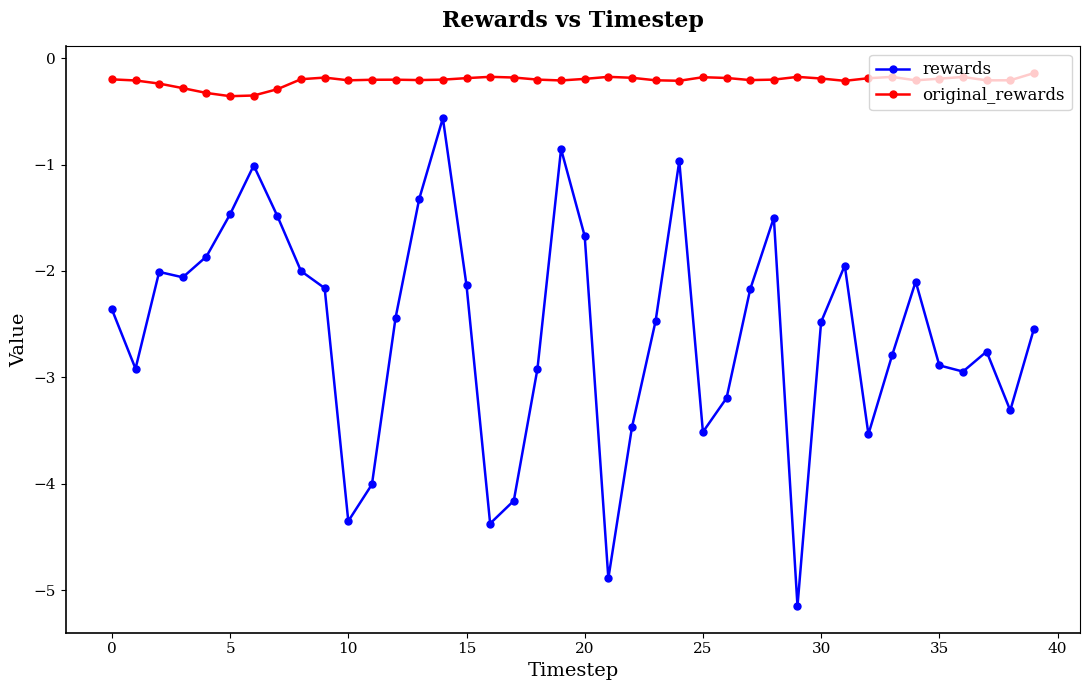

Which series has the largest range (max minus min)?

rewards